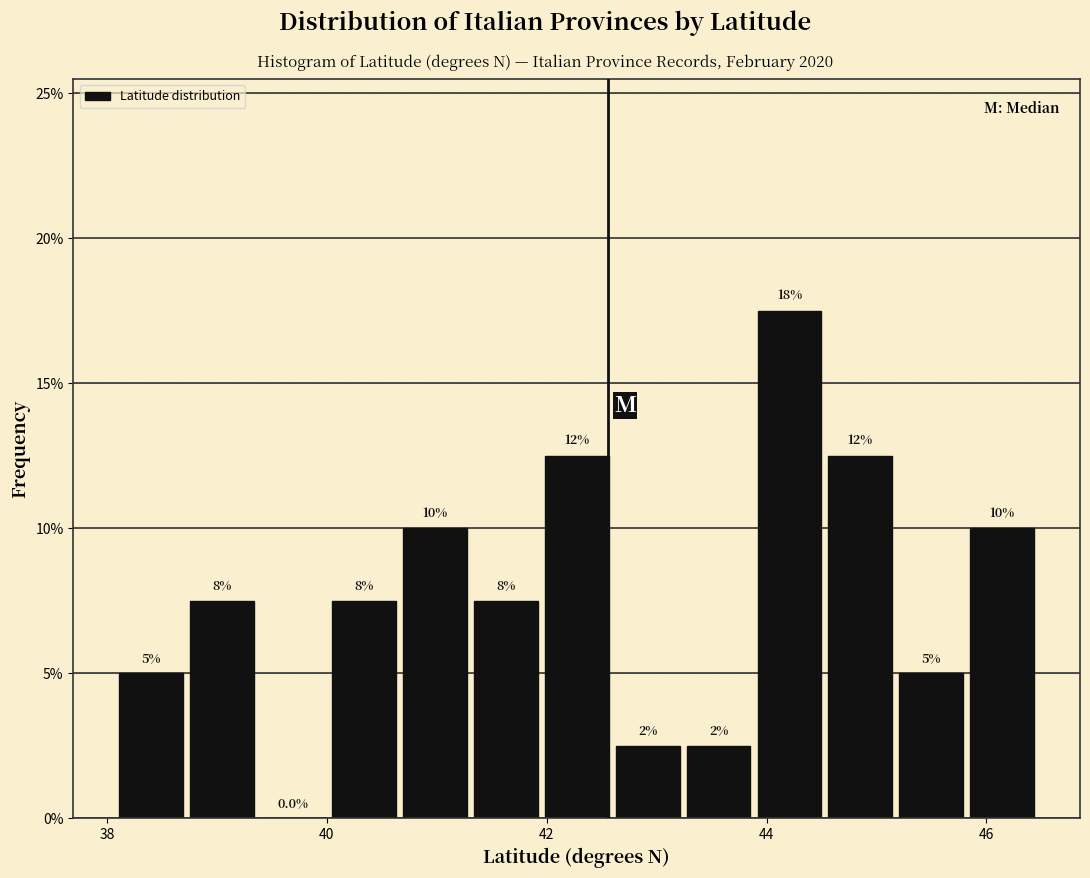

Read against the x-axis, roughly where is the centre of the tallest bar?

44.2